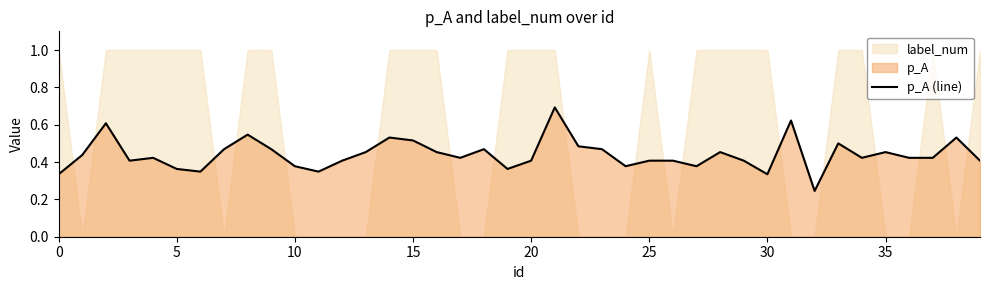

Read the value at 31.

0.6